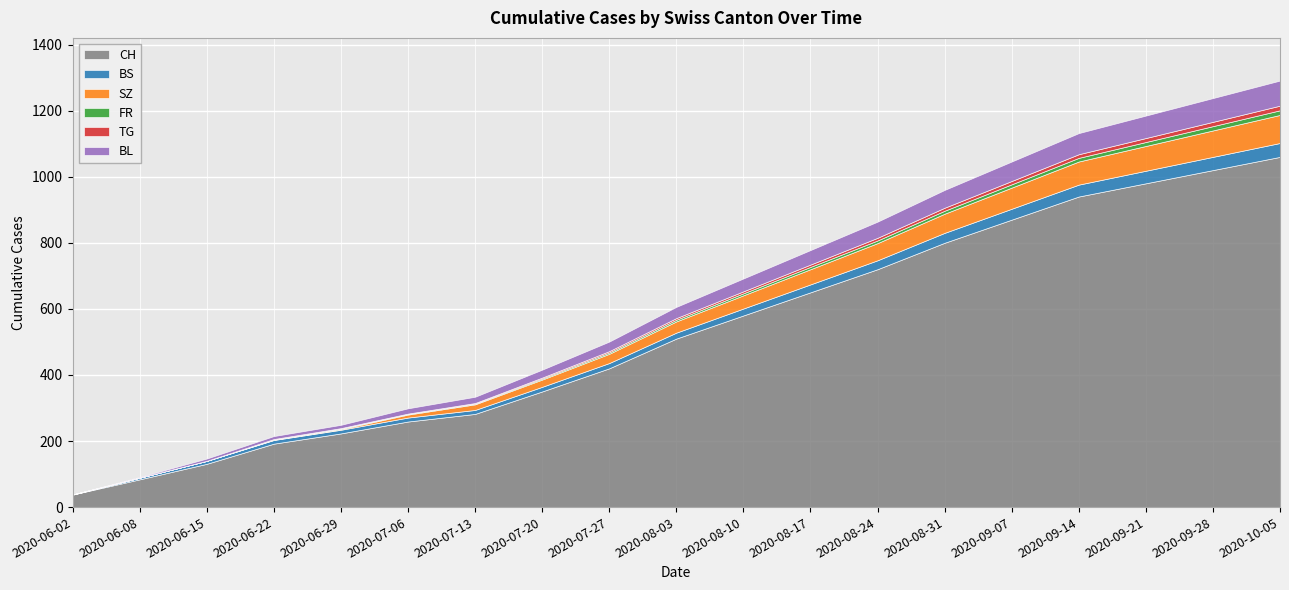

Does the chart display data point markers on the line(s)?

No